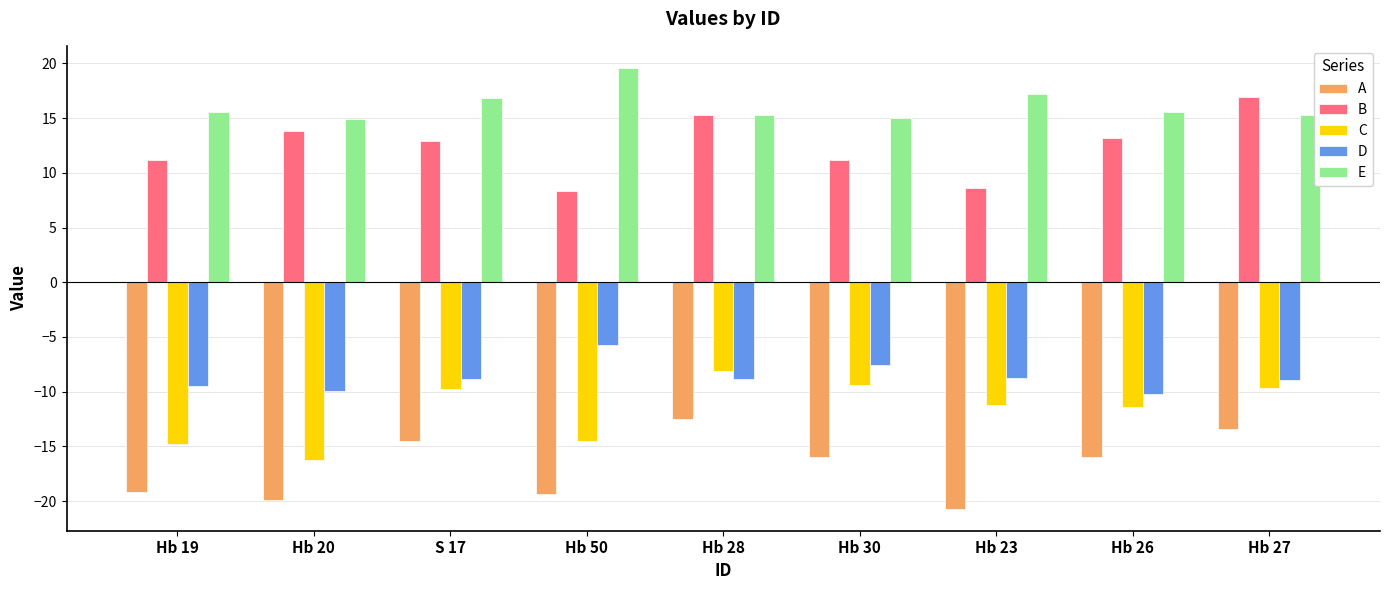

How many bars are there in each group?

5